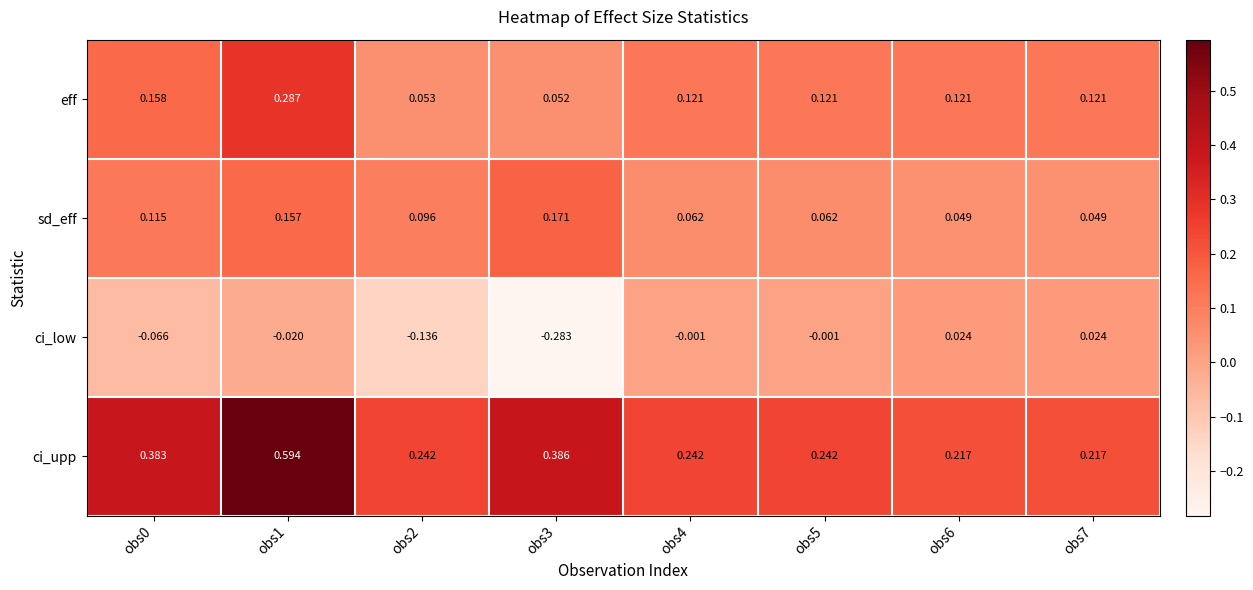

At obs6, list the series in order from largest to smallest.

ci_upp, eff, sd_eff, ci_low